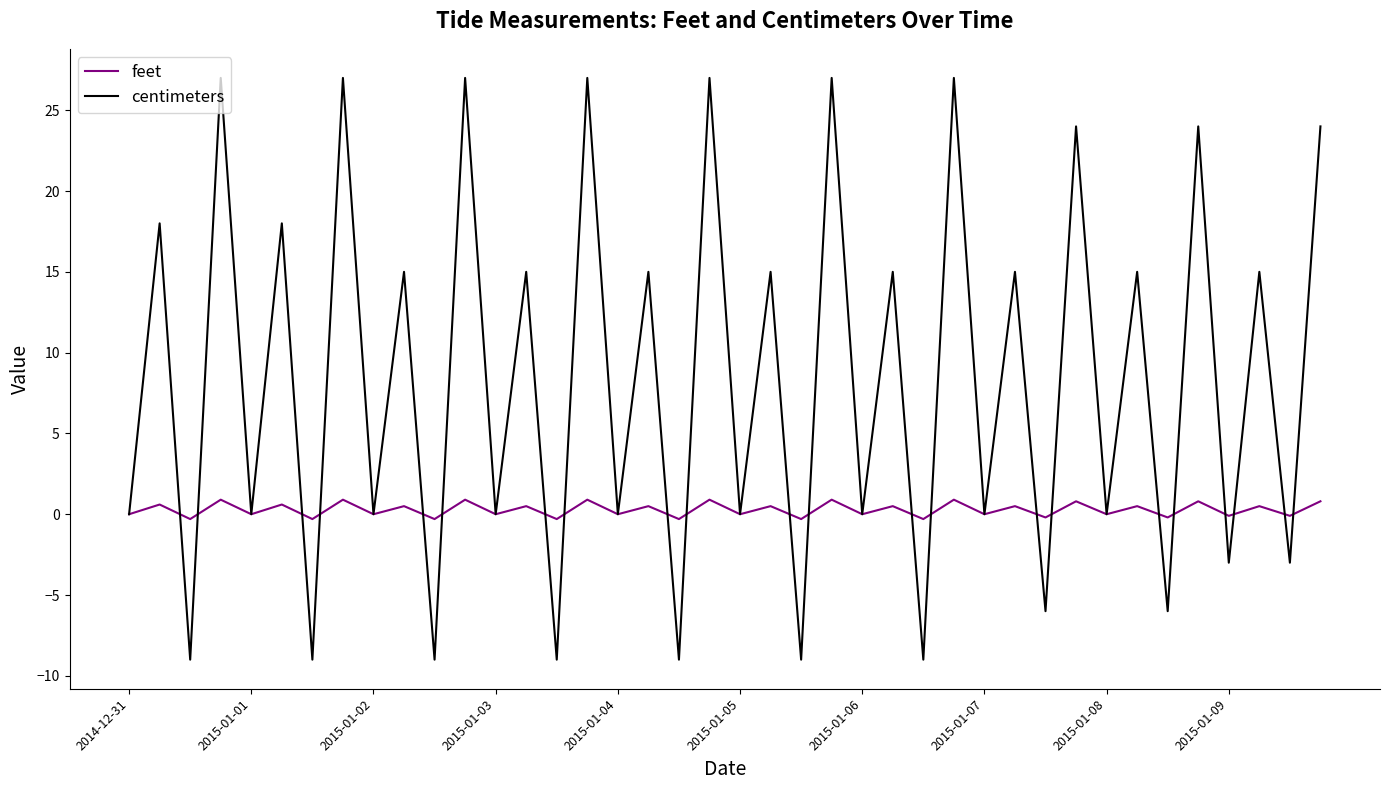

How many interior local valleys does the feet series have?

19